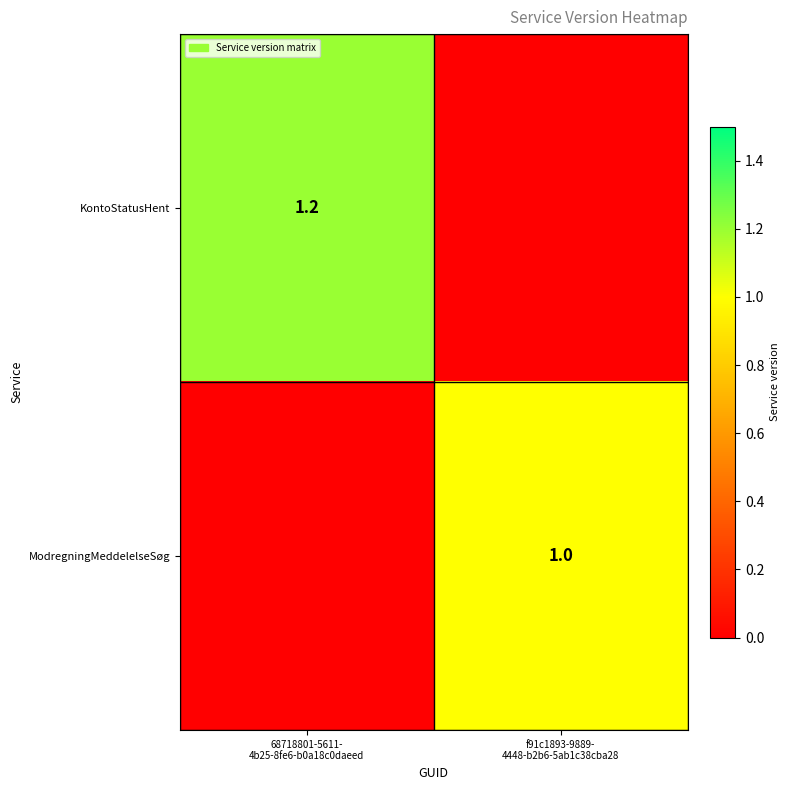

What is the maximum value shown in the chart?

1.2